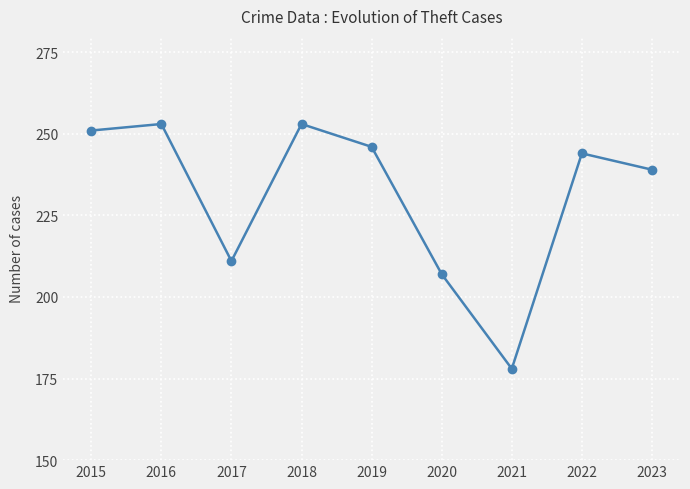

Reading left to right, extract all data points from this chart.

251	253	211	253	246	207	178	244	239